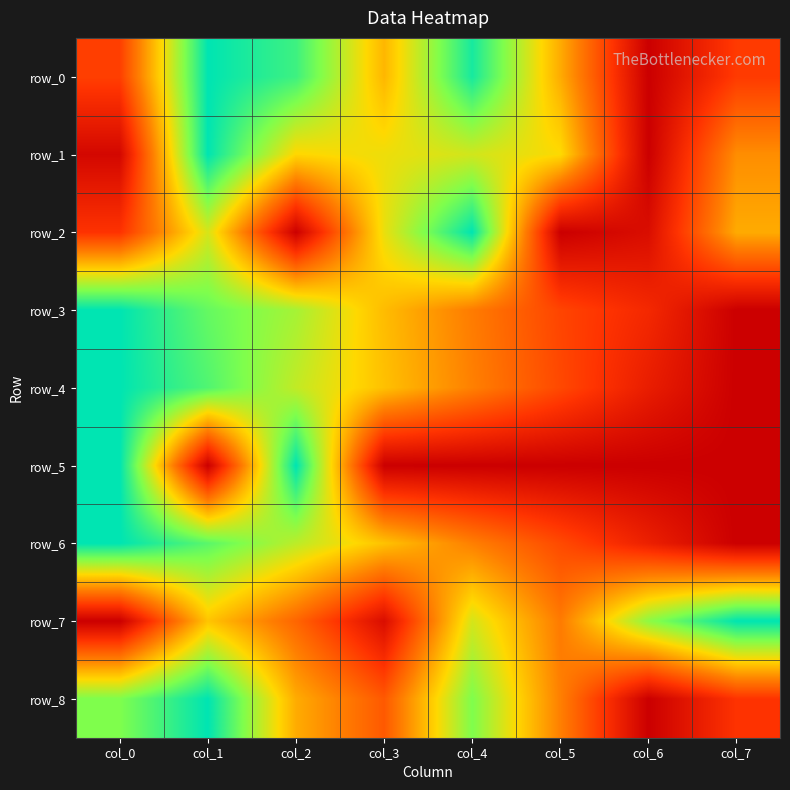

The row_3 series shows 0.5 at col_3. True or false?

True